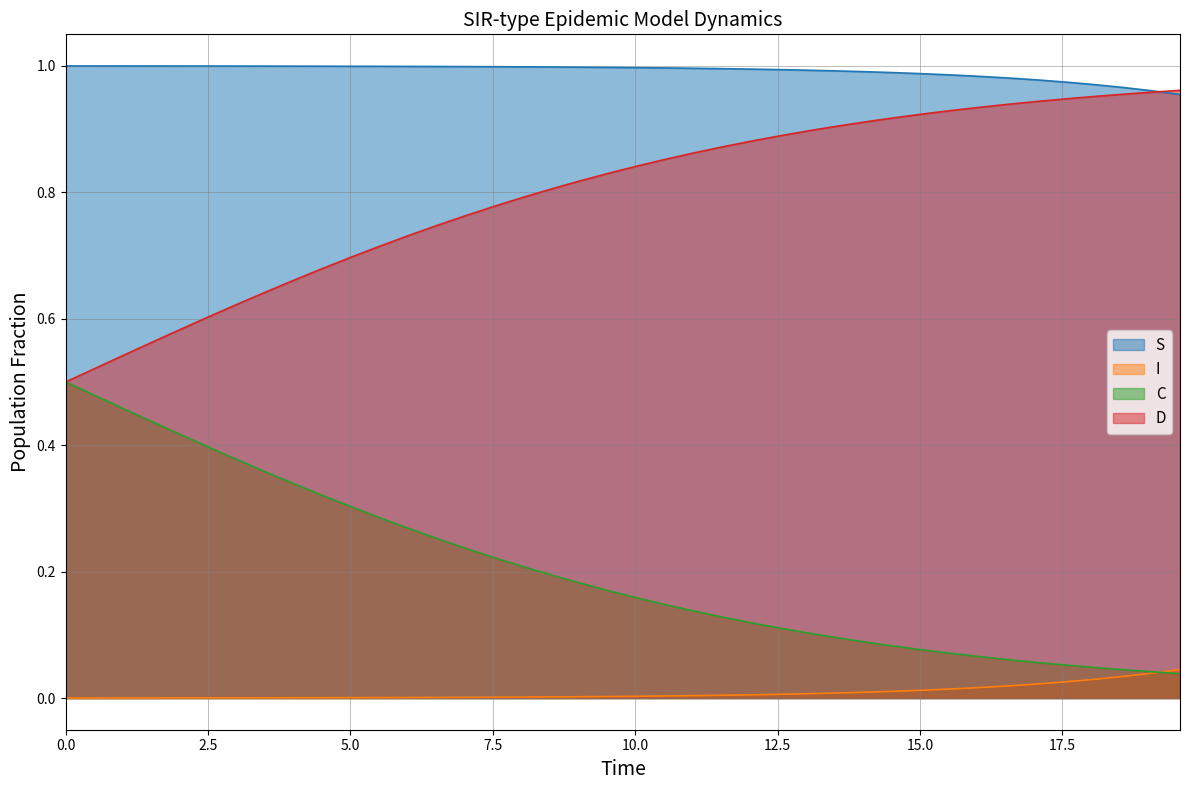

List the series in order of their overall mean, lowest first.

I, C, D, S